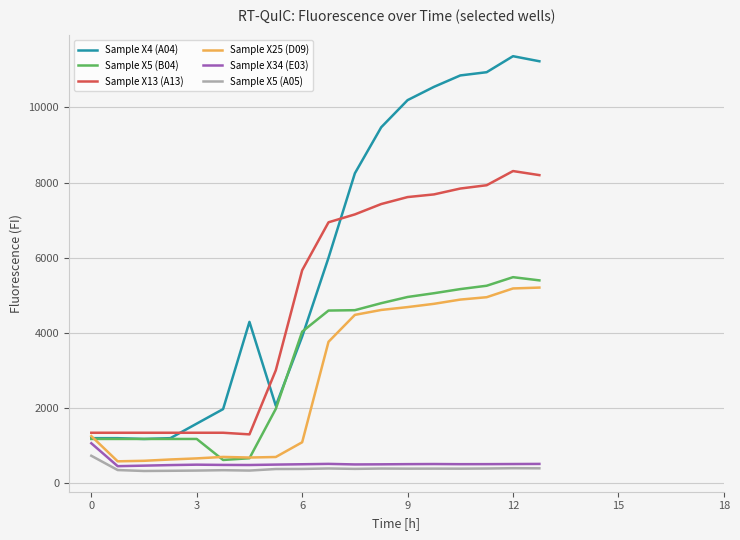

How many lines are shown in the chart?

6